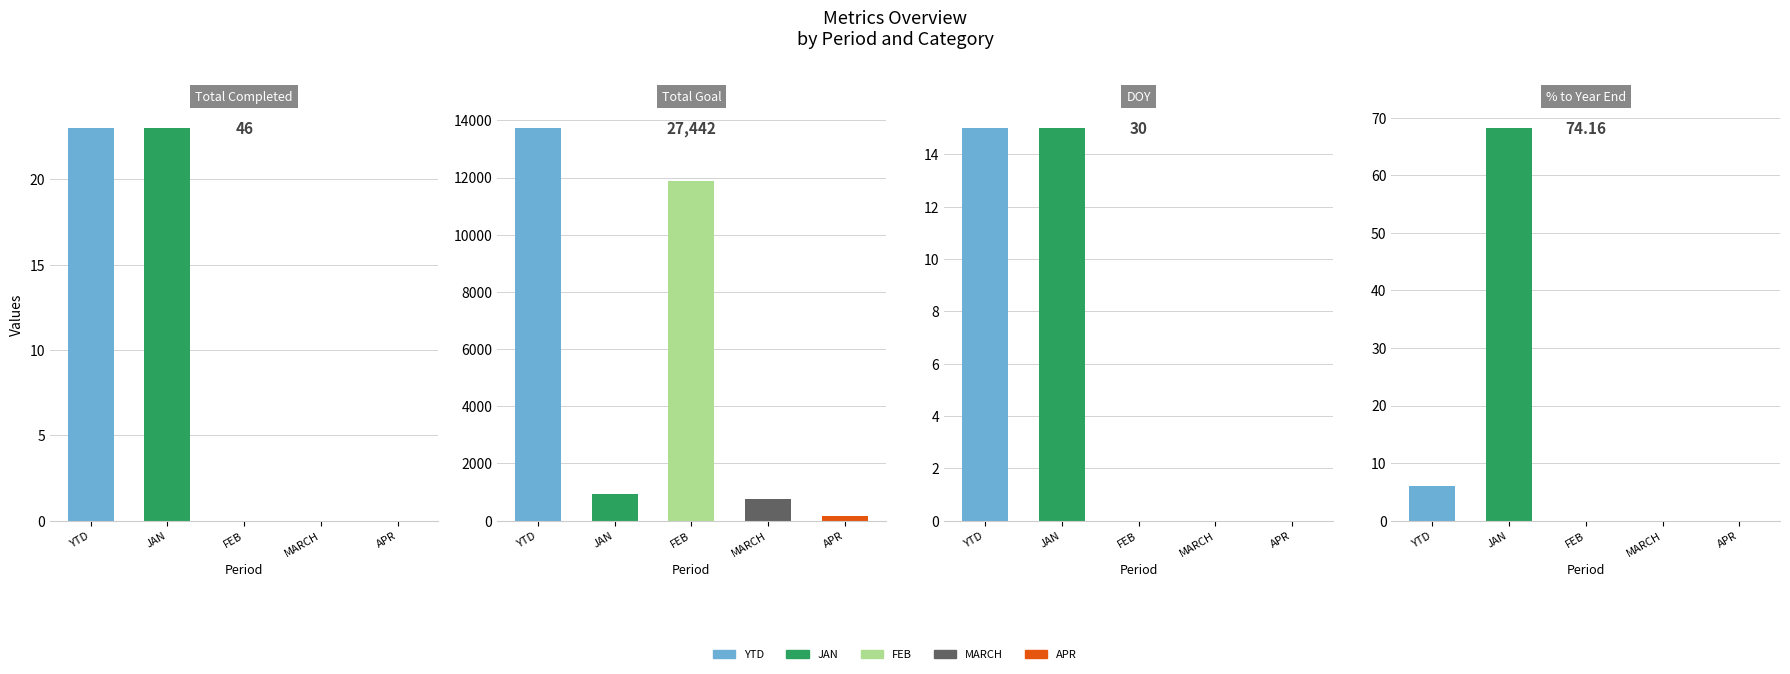

Which series has the widest spread of values?

Total Goal